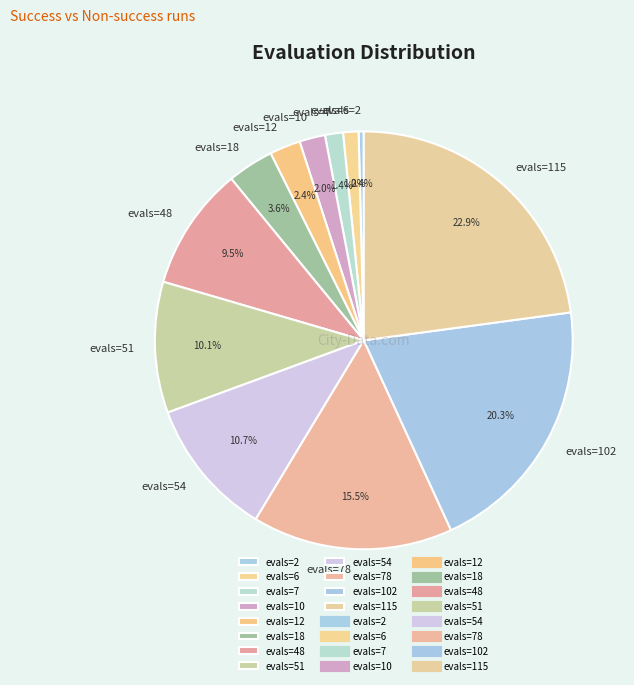

How many segments does this pie chart have?

12